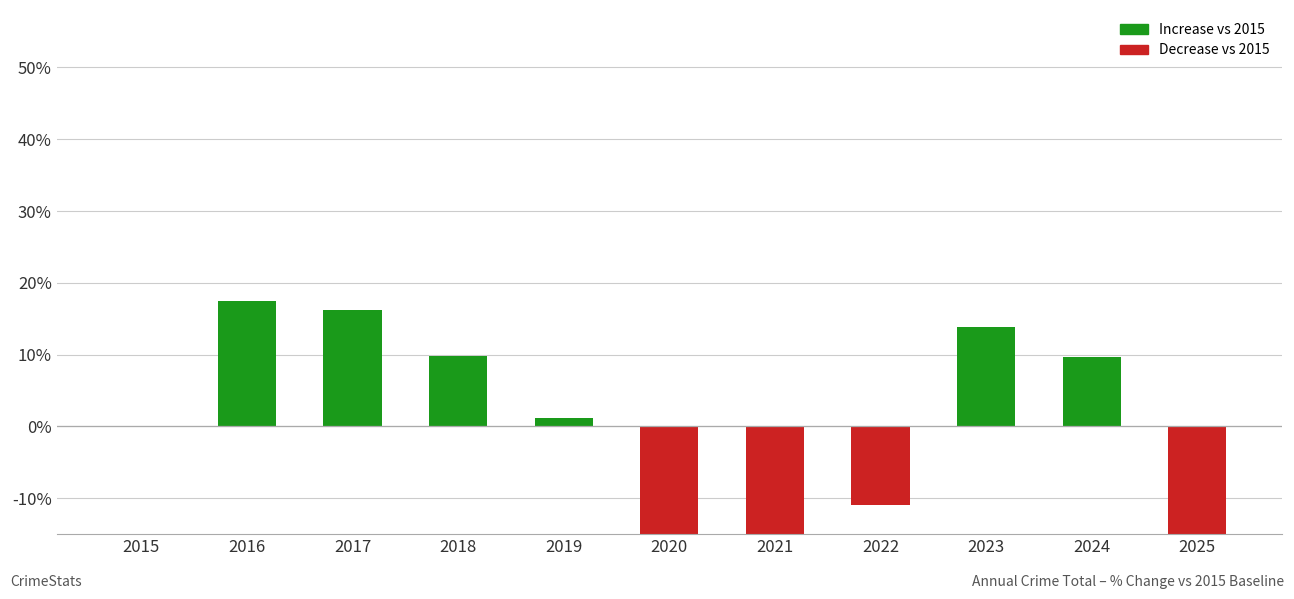

The value at 2015 is 27.4. True or false?

False